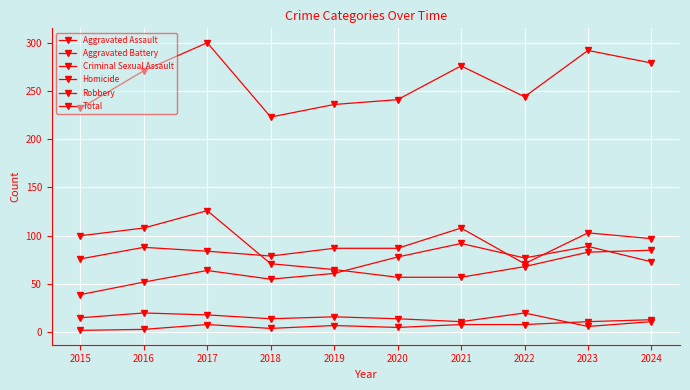

Does the chart have visible grid lines?

Yes